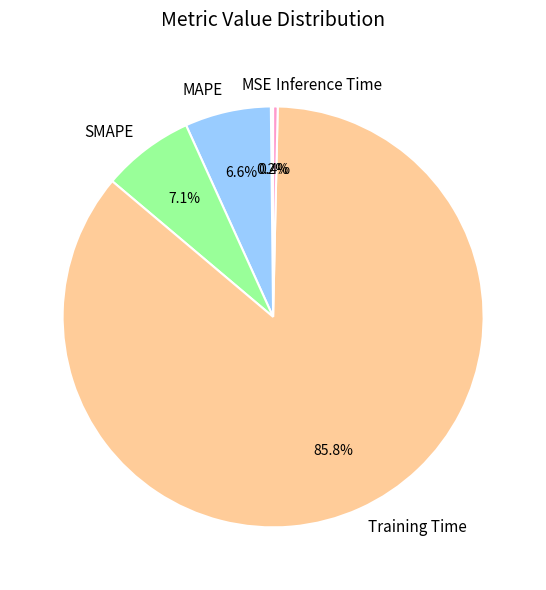

The Inference Time slice represents 10% of the pie. True or false?

False